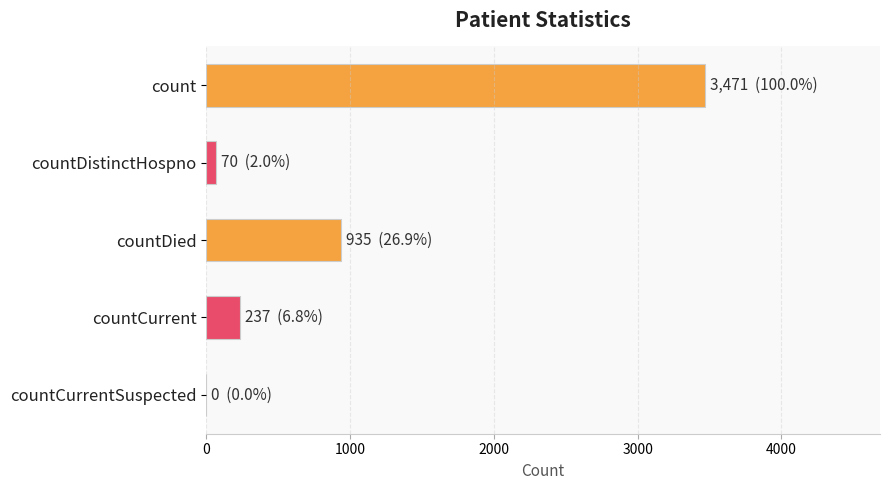

True or false: the data shows 0 at countCurrentSuspected.

True